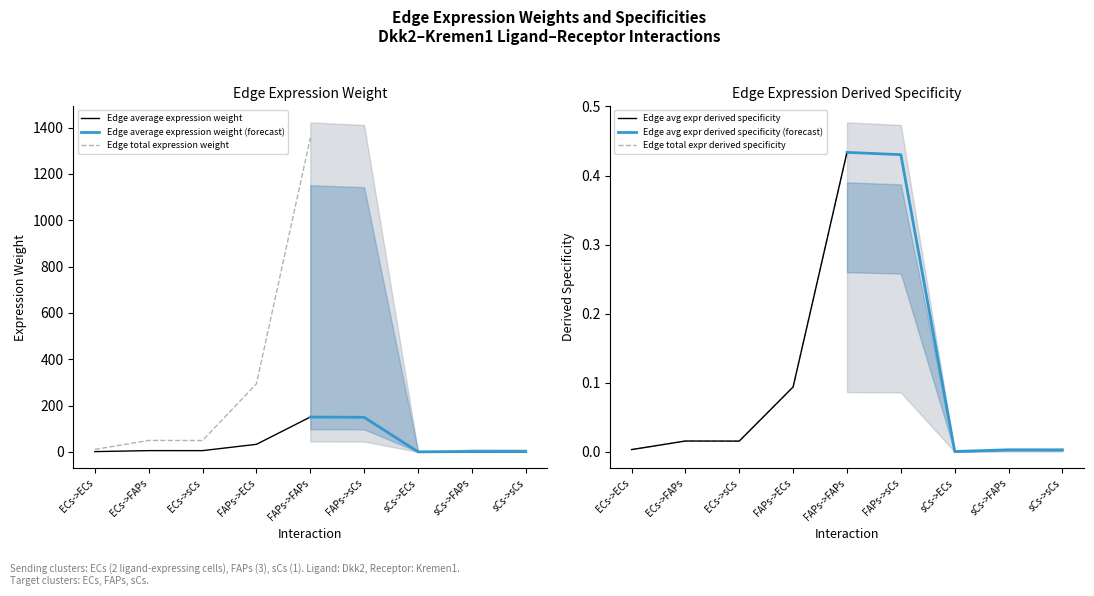

Where is Edge total expression weight nearest to the value 682?

FAPs->ECs